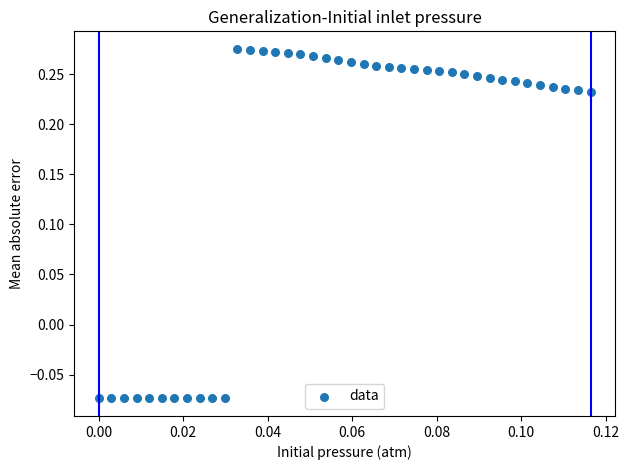

How many data points are displayed?

40